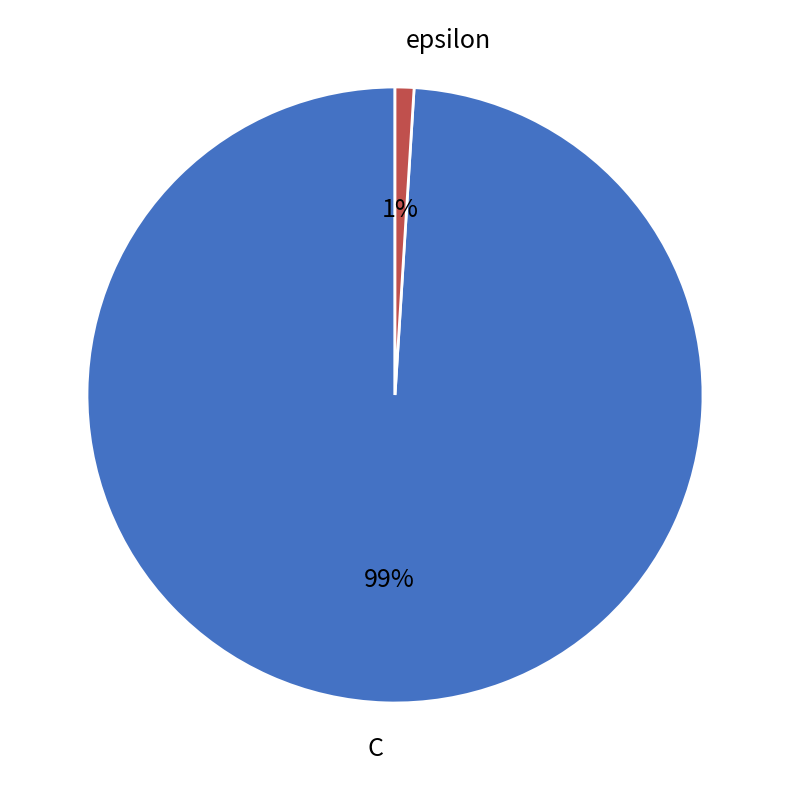

To the nearest percent, what is the difference between the epsilon and C slice percentages?

98%